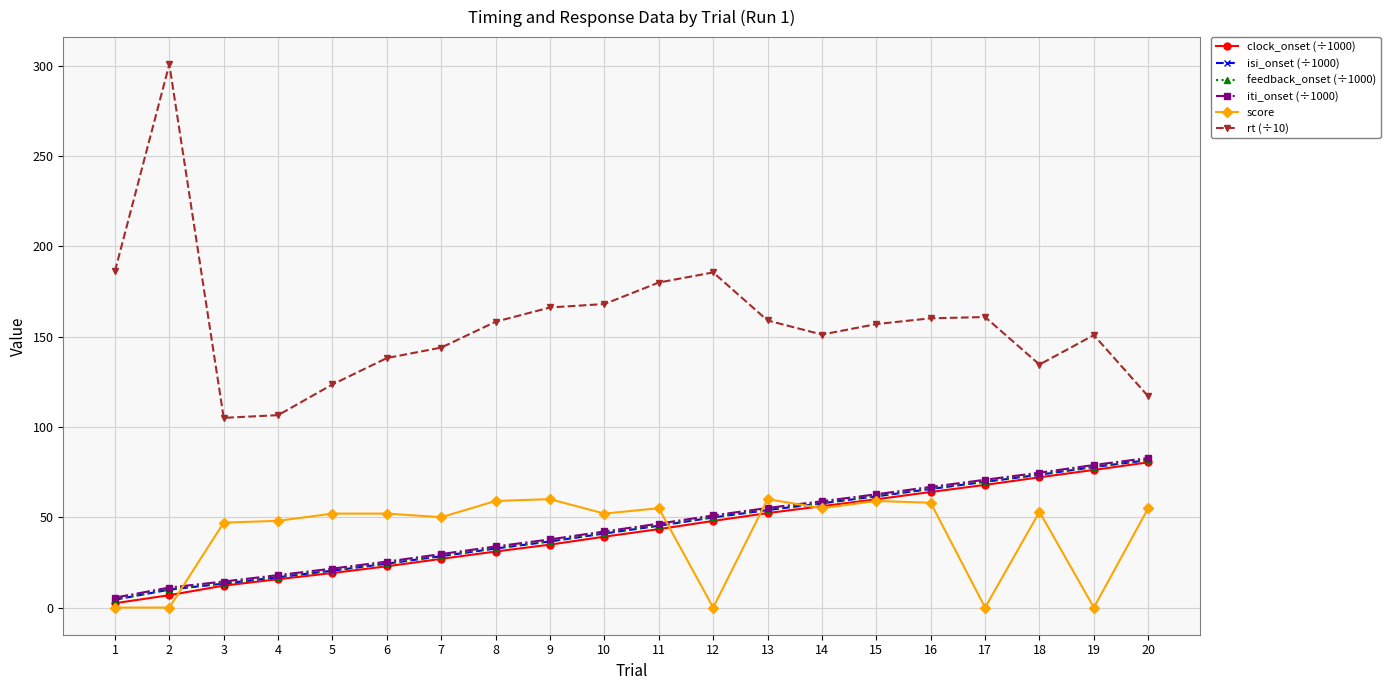

Which series has the largest range (max minus min)?

rt (÷10)